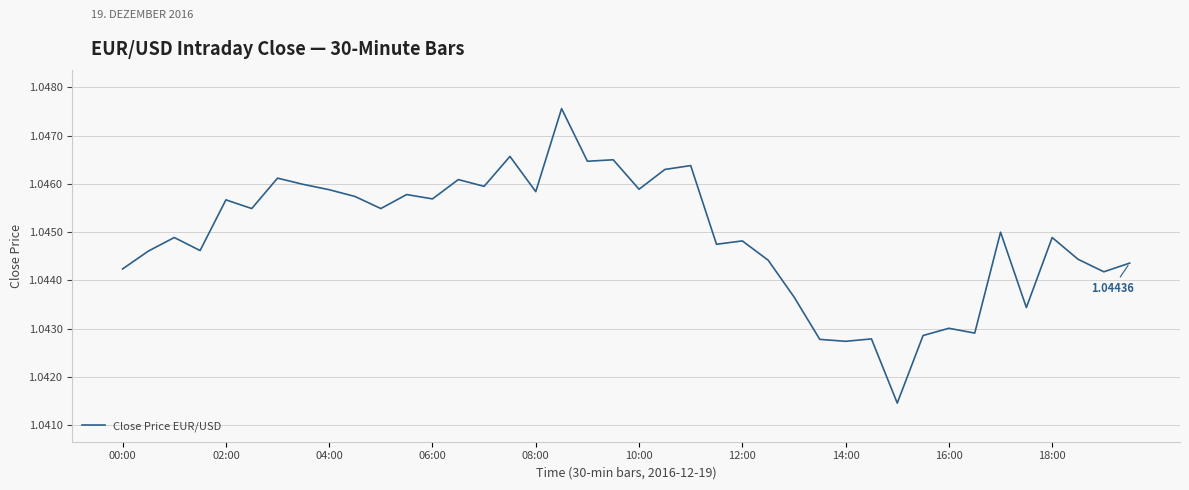

Does the chart have visible grid lines?

Yes